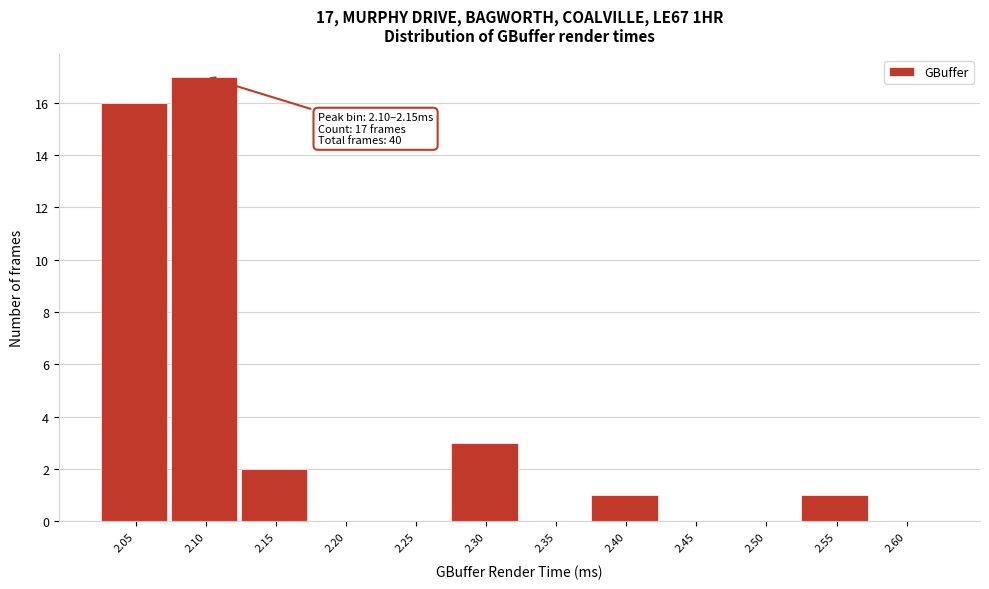

Reading right to left, transcribe all the data shown in this chart.

2.60=0	2.55=1	2.50=0	2.45=0	2.40=1	2.35=0	2.30=3	2.25=0	2.20=0	2.15=2	2.10=17	2.05=16